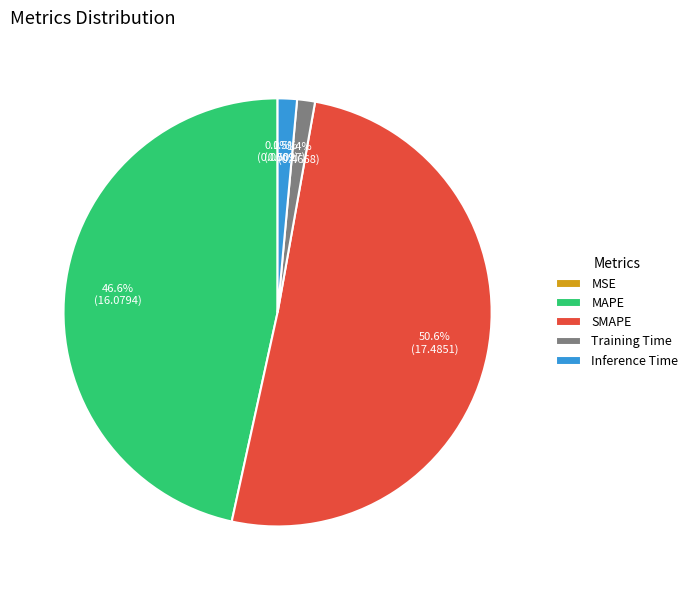

Which has a higher value, SMAPE or Training Time?

SMAPE